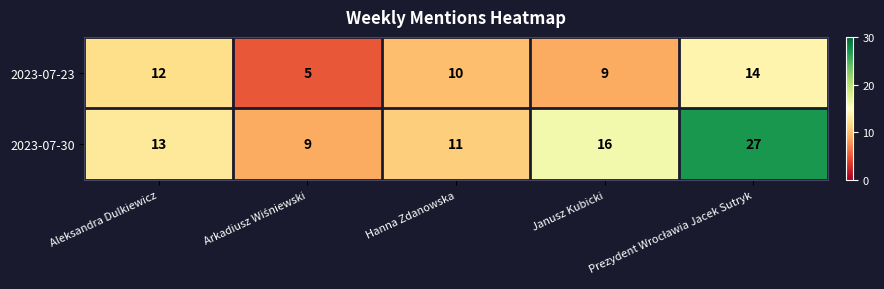

Count the 2023-07-23 values in the range 9 to 12.

3